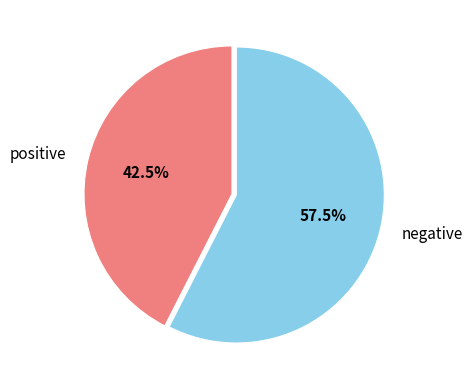

What percentage do negative and positive together represent?

100.0%